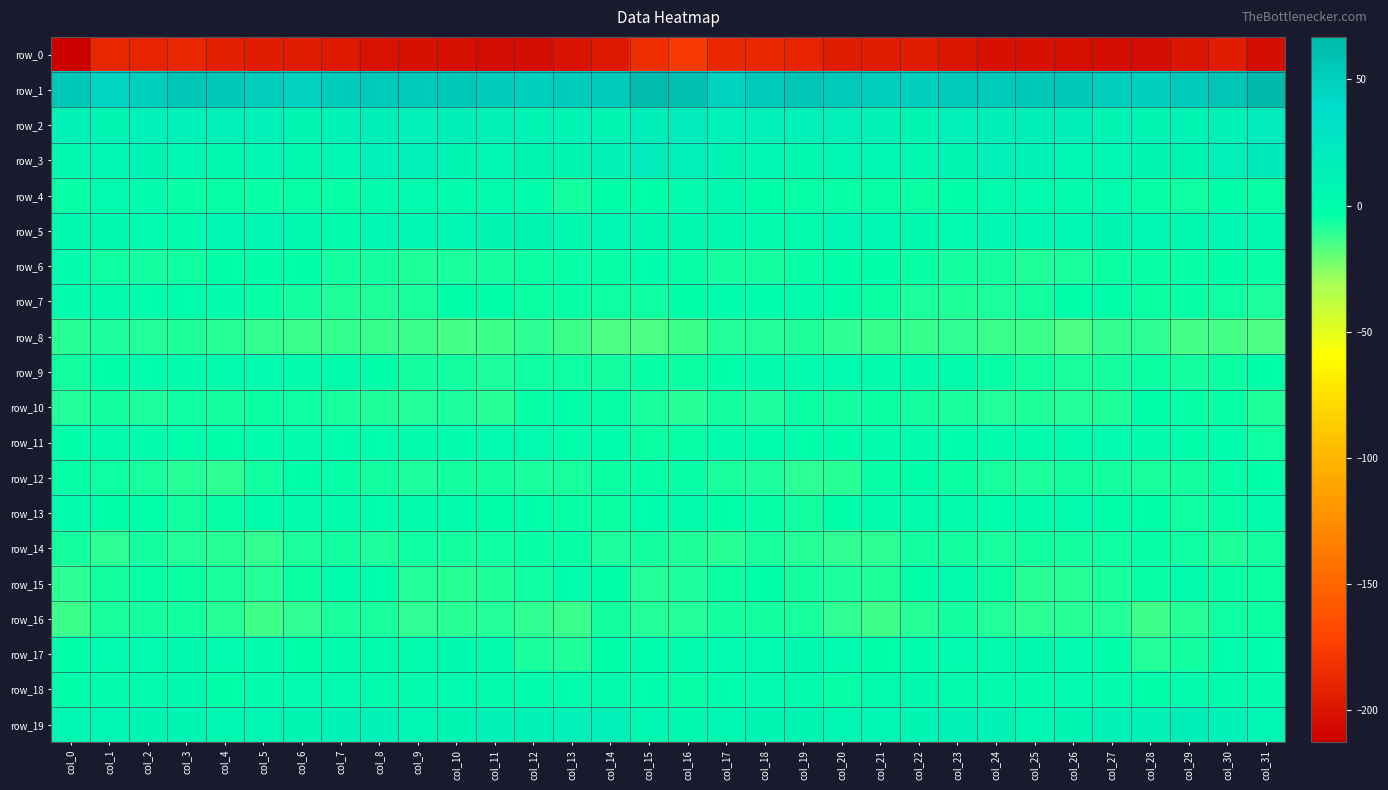

What is the highest value of the row_12 series?

-2.6